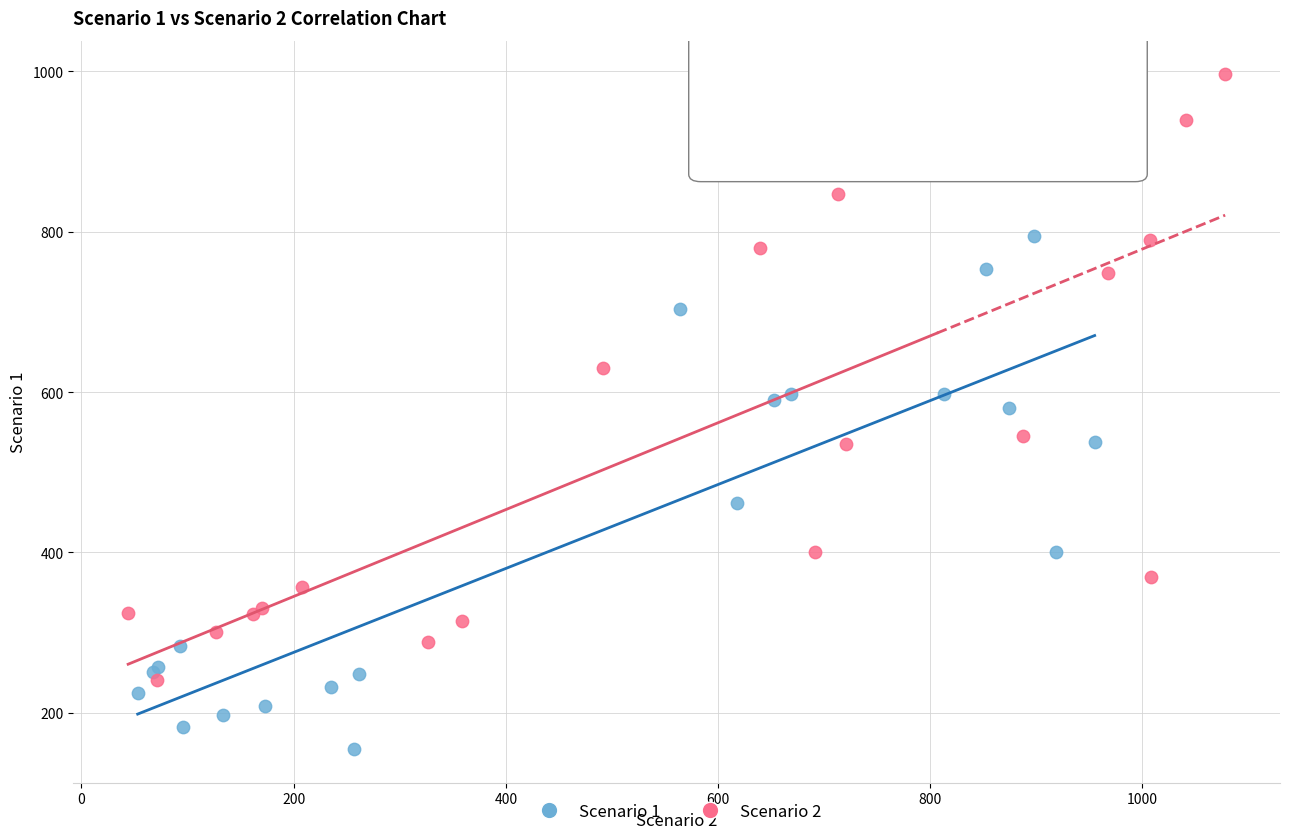

Which series reaches the maximum Y coordinate?

Scenario 2